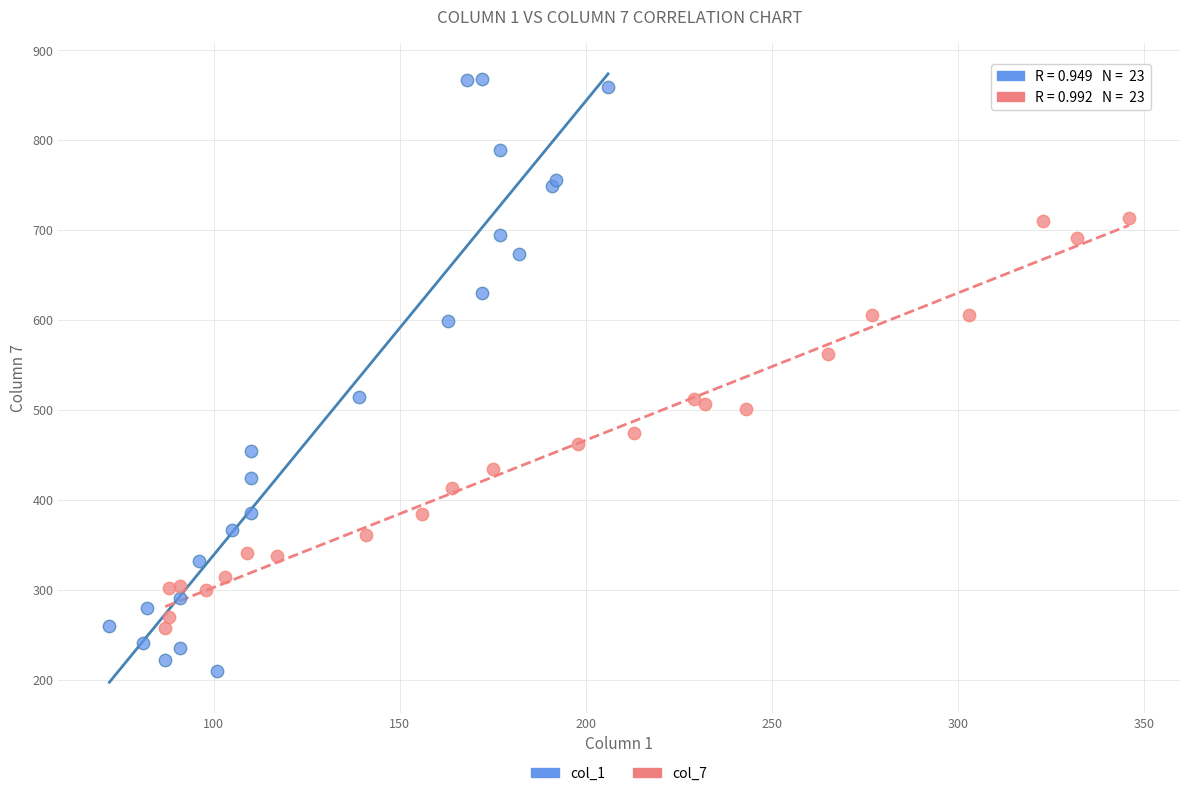

What are all the series names shown in the legend?

col_1, col_7